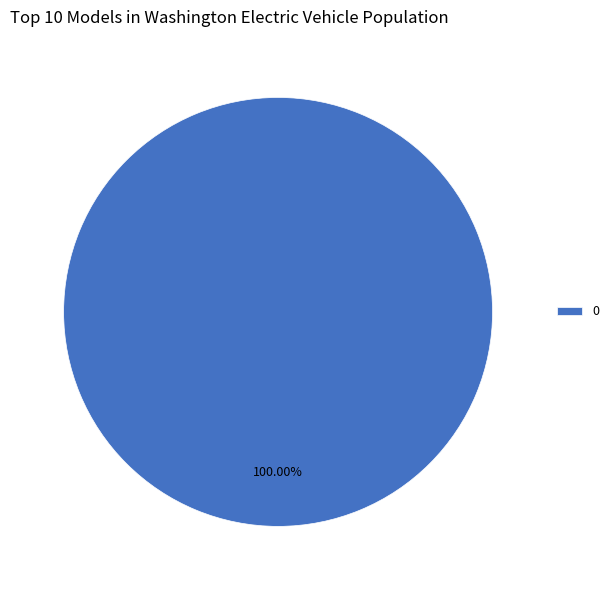

Does 0 account for over 50% of the chart?

Yes